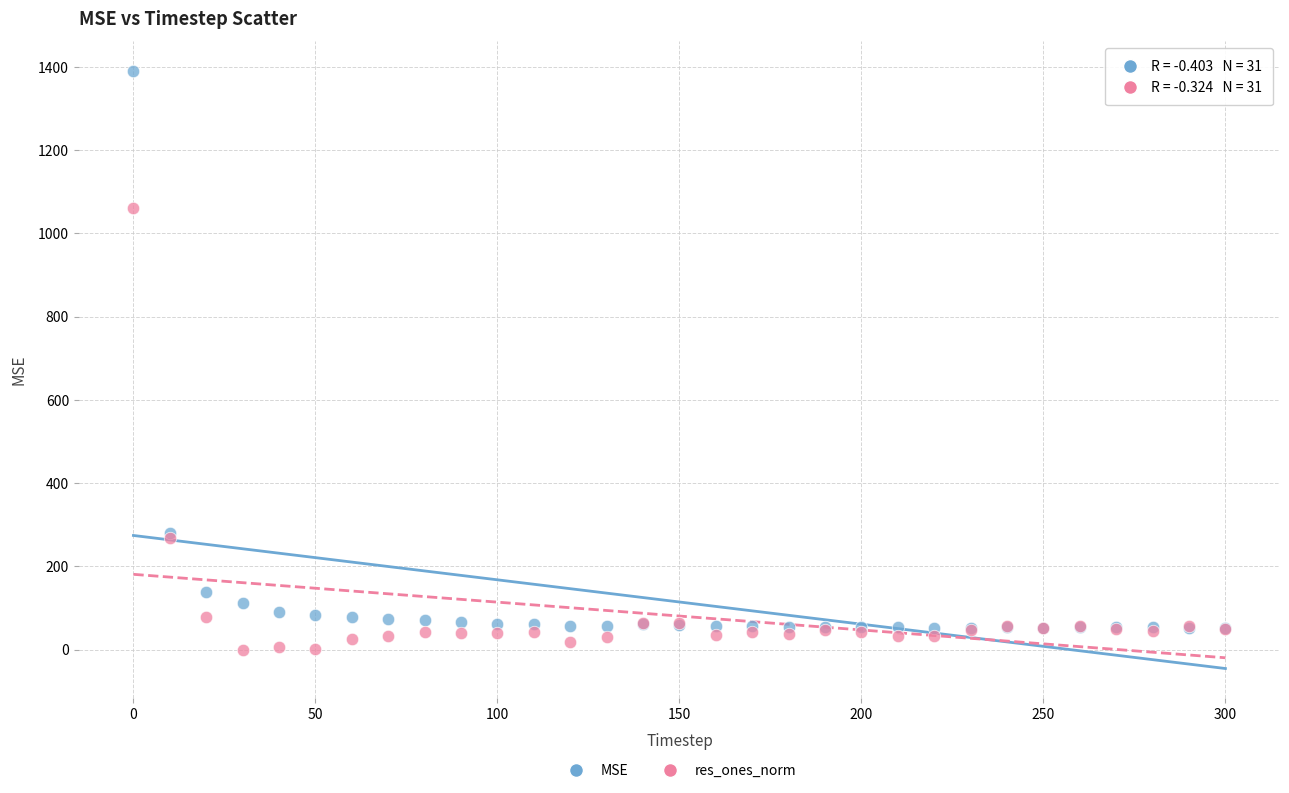

Across all series, what Y value is closest to 694?

1060.7